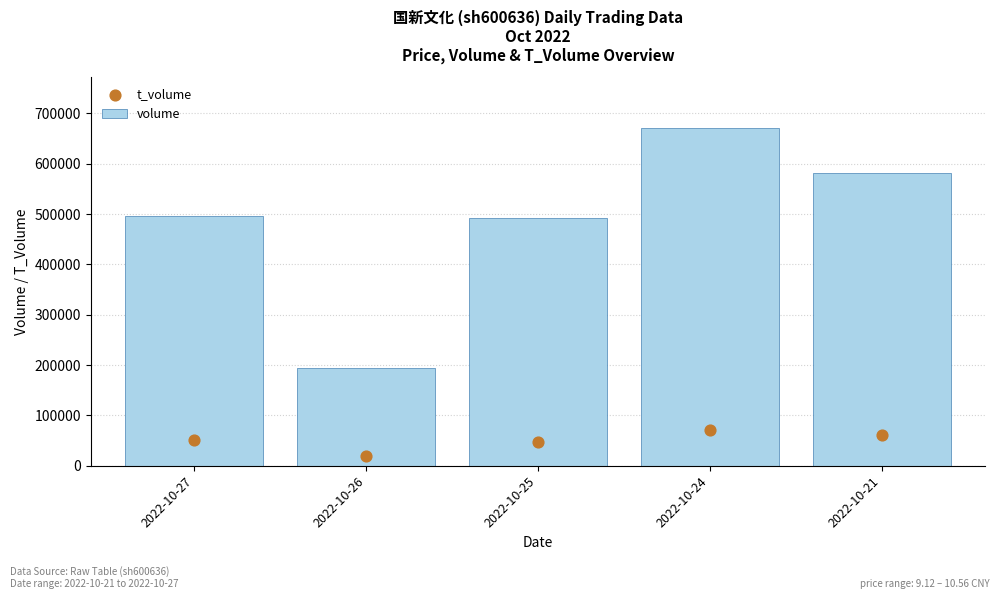

Which series contains the lowest Y value?

t_volume